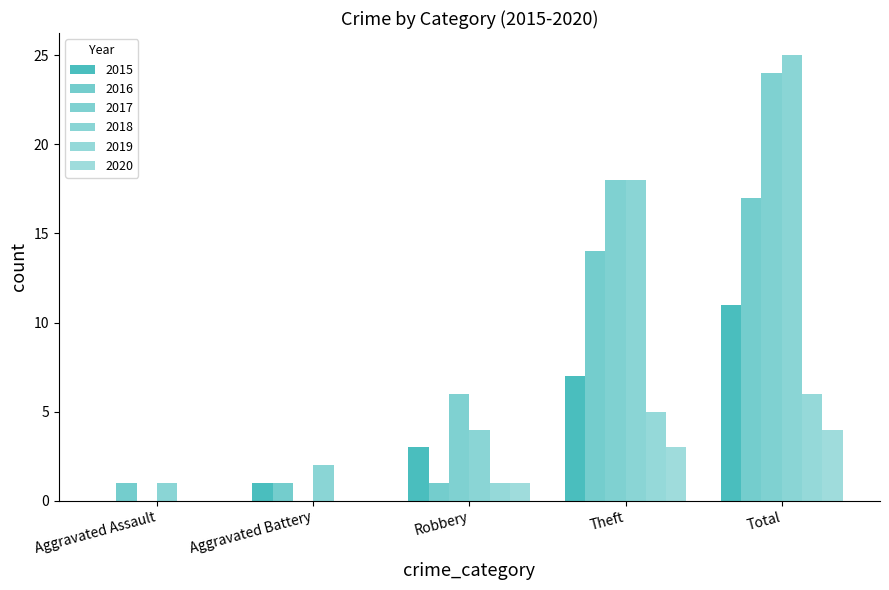

Rank the series by their maximum value, from highest to lowest.

2018, 2017, 2016, 2015, 2019, 2020